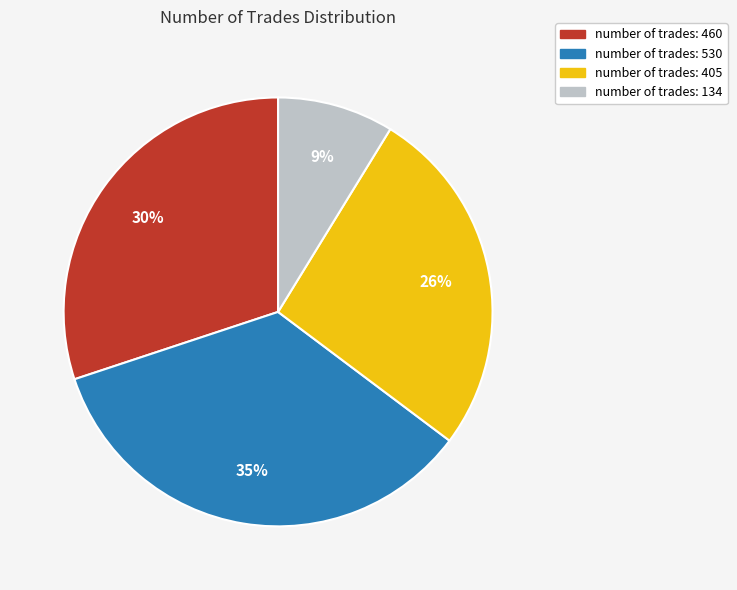

Does any single category account for the majority?

No